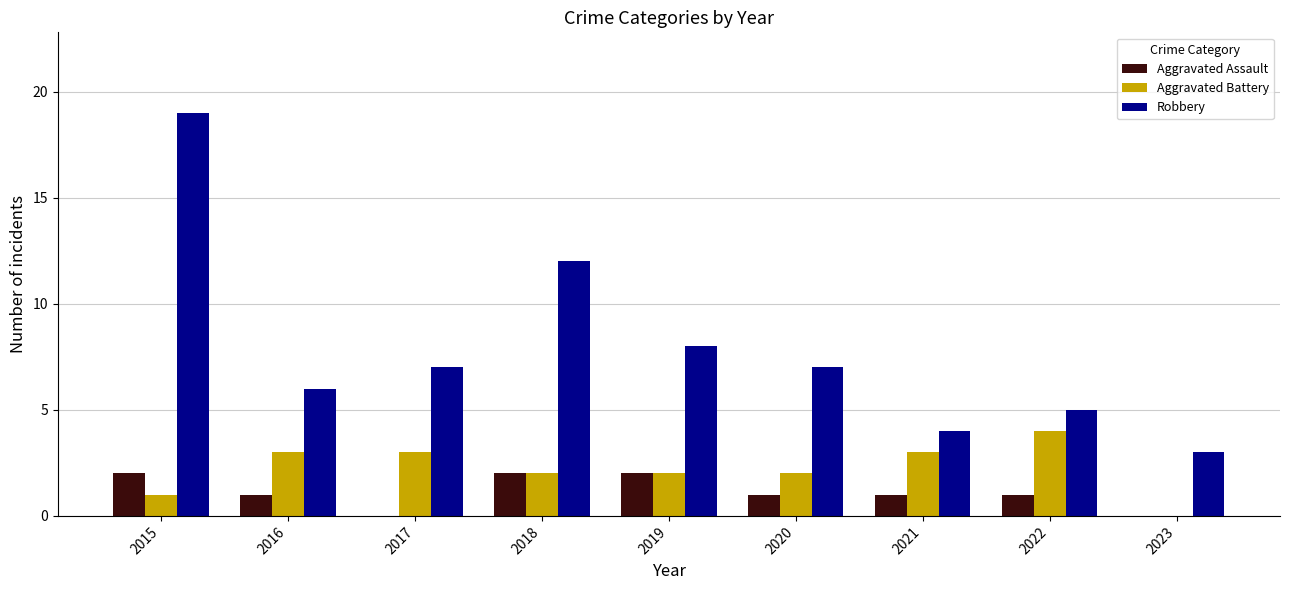

What is the sum of all Robbery values?

71